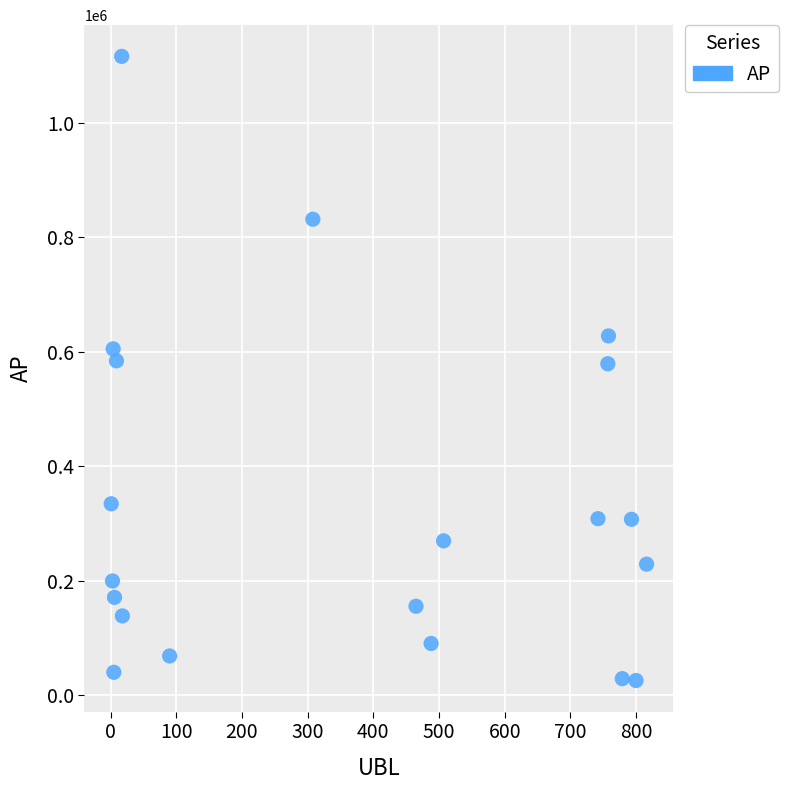

What is the range of X values (max minus min)?

815